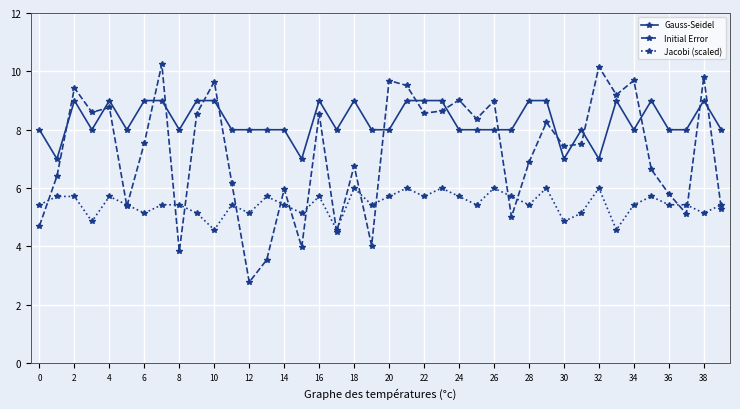

Does the chart display data point markers on the line(s)?

Yes